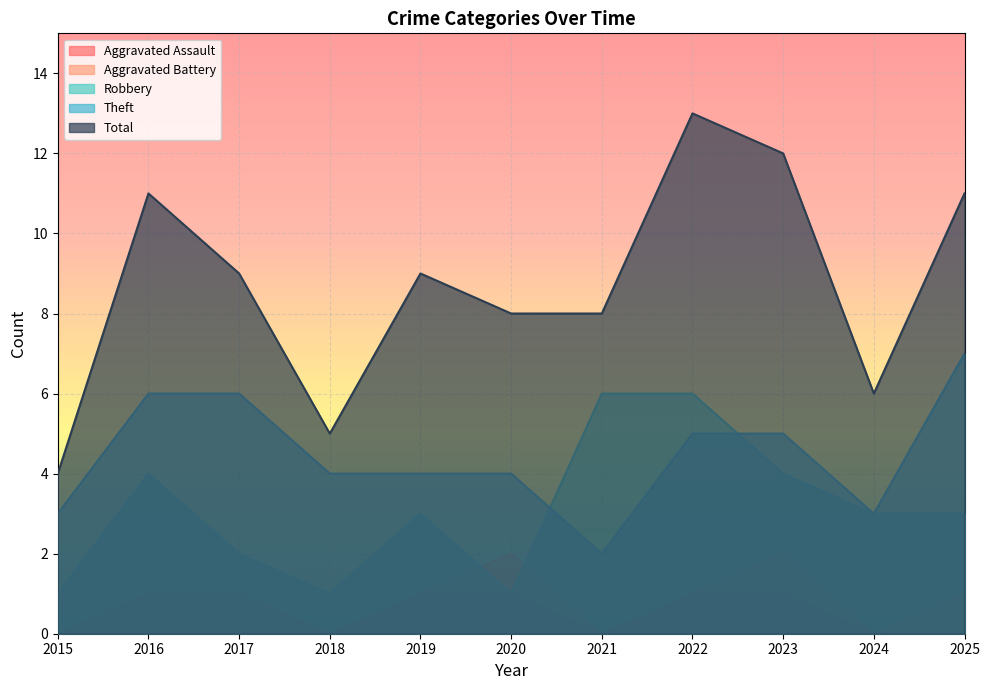

Reading left to right, list all the values displayed in this chart.

Aggravated Assault: 2015=0	2016=1	2017=1	2018=0	2019=1	2020=1	2021=0	2022=1	2023=1	2024=0	2025=0
Aggravated Battery: 2015=0	2016=0	2017=0	2018=0	2019=1	2020=2	2021=0	2022=1	2023=2	2024=0	2025=1
Robbery: 2015=1	2016=4	2017=2	2018=1	2019=3	2020=1	2021=6	2022=6	2023=4	2024=3	2025=3
Theft: 2015=3	2016=6	2017=6	2018=4	2019=4	2020=4	2021=2	2022=5	2023=5	2024=3	2025=7
Total: 2015=4	2016=11	2017=9	2018=5	2019=9	2020=8	2021=8	2022=13	2023=12	2024=6	2025=11